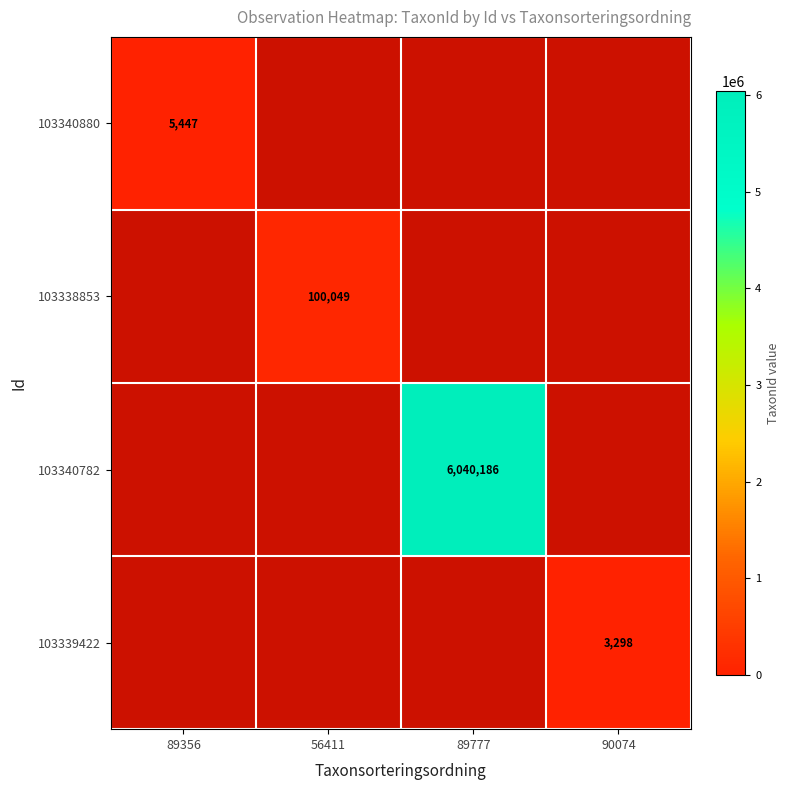

True or false: 103338853 has a value of 100049 at 56411.

True